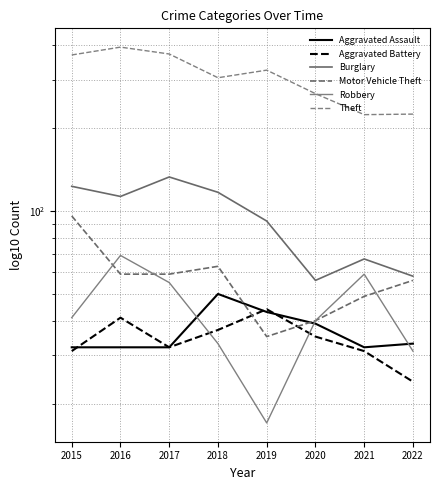

At how many categories does at least one series exceed 374?

1